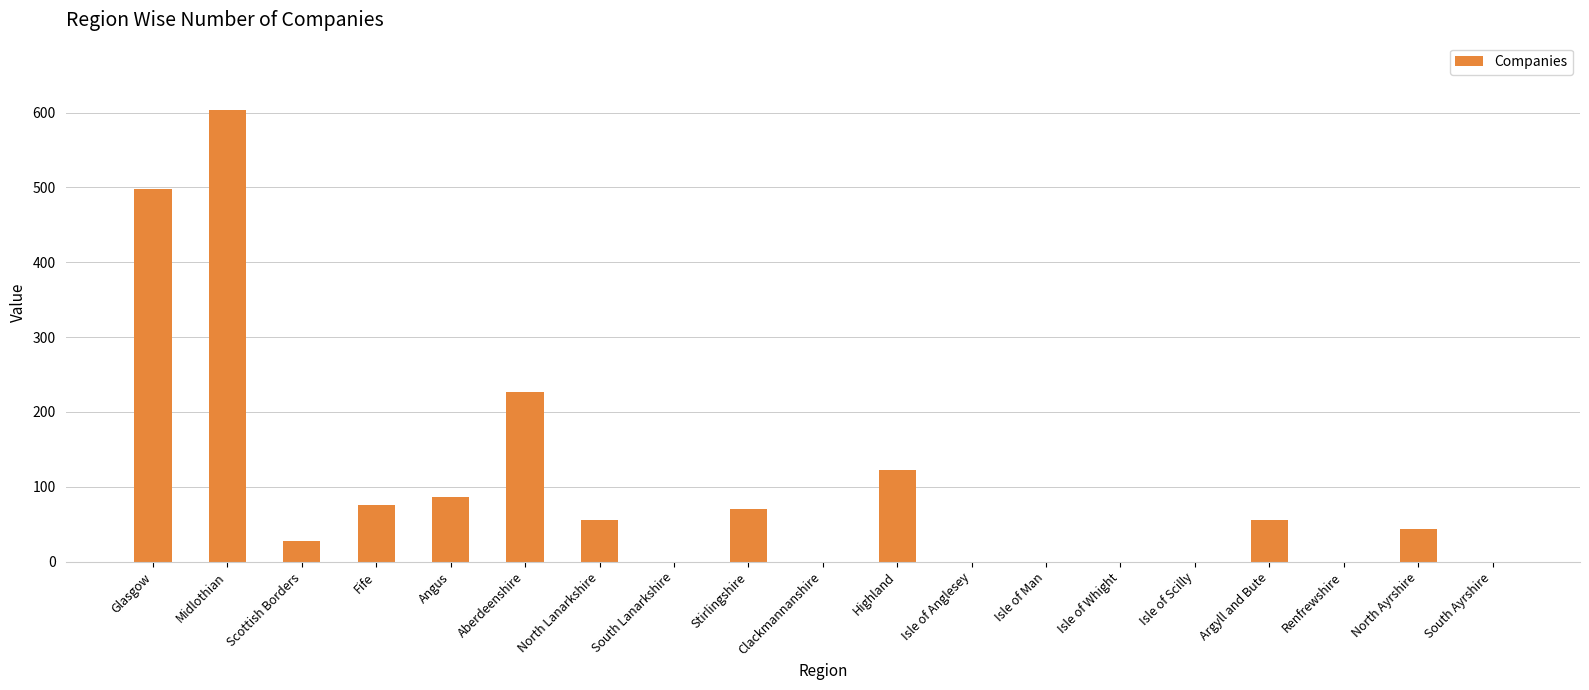

Which has a higher value, Scottish Borders or North Ayrshire?

North Ayrshire